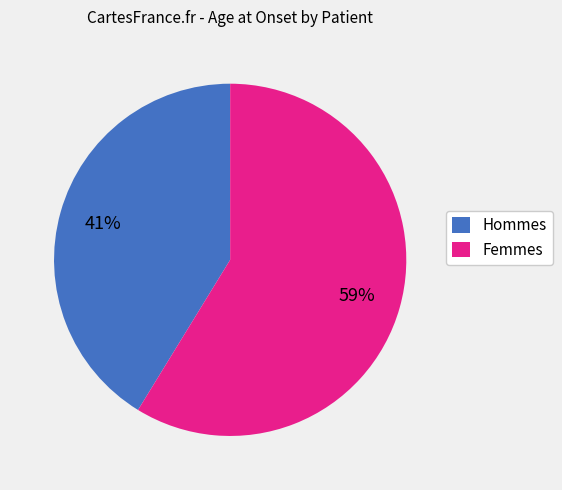

To the nearest percent, what portion does Hommes represent?

41%